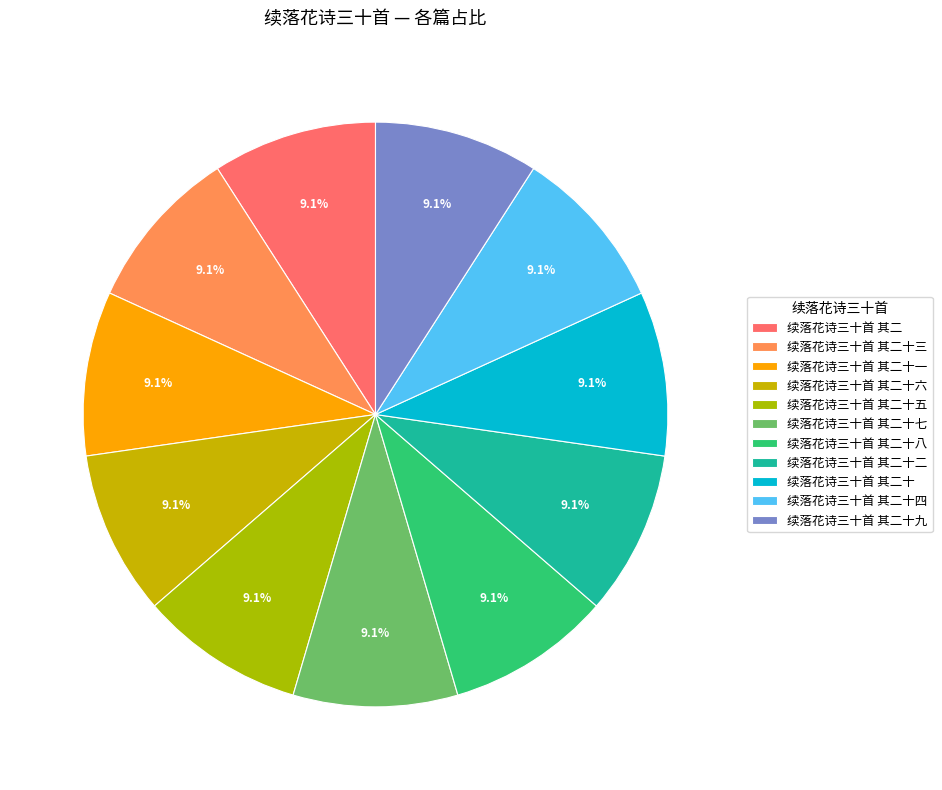

What is the smallest slice in the pie chart?

续落花诗三十首 其二